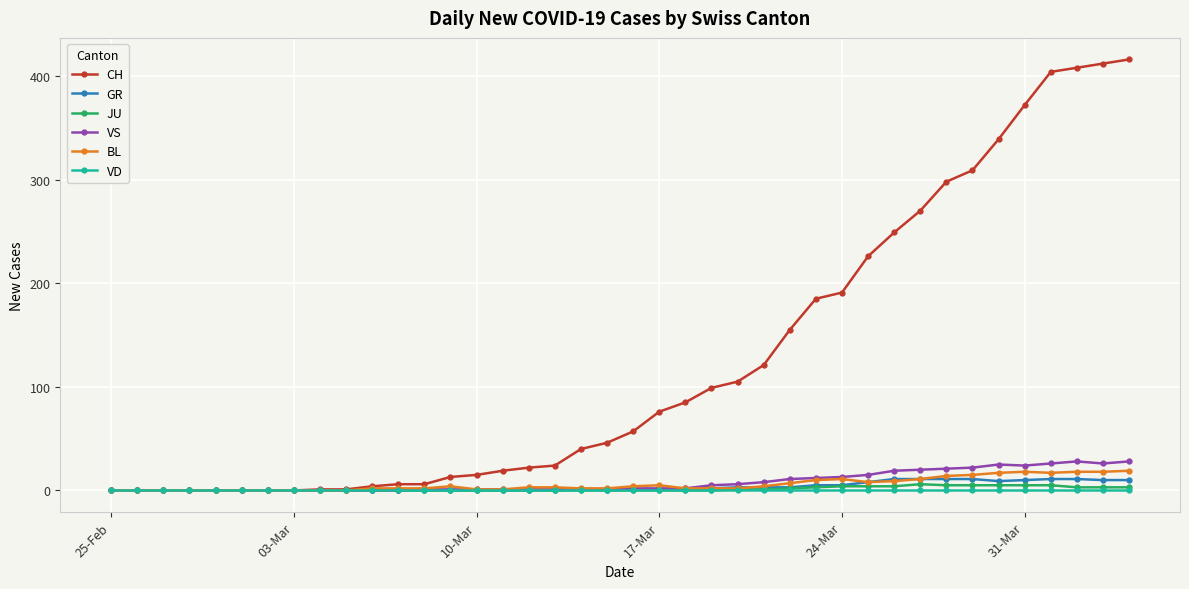

What is the average value of the VS series?

8